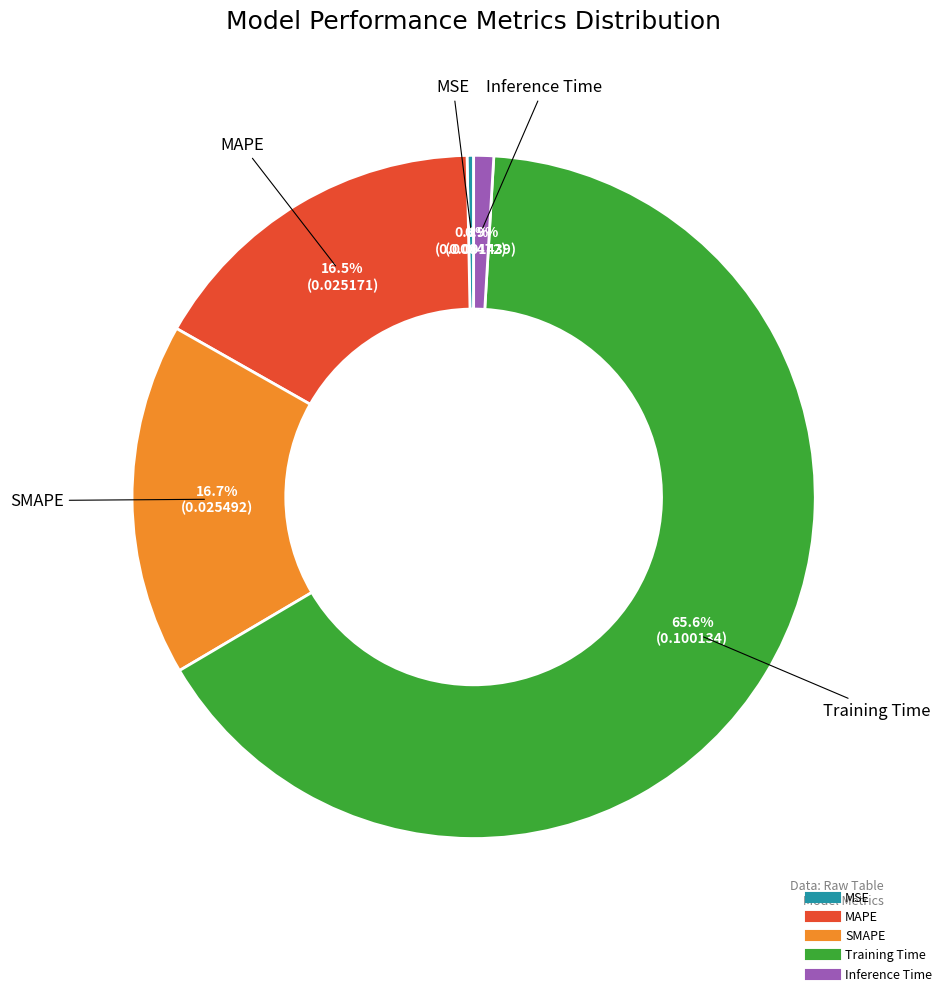

Between Inference Time and MSE, which is larger?

Inference Time